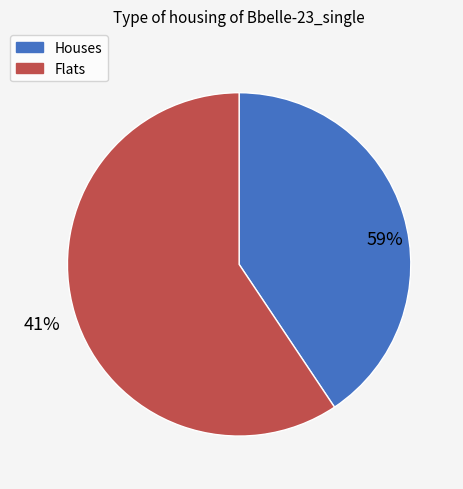

Is it true that 35 is 19% of the pie?

False